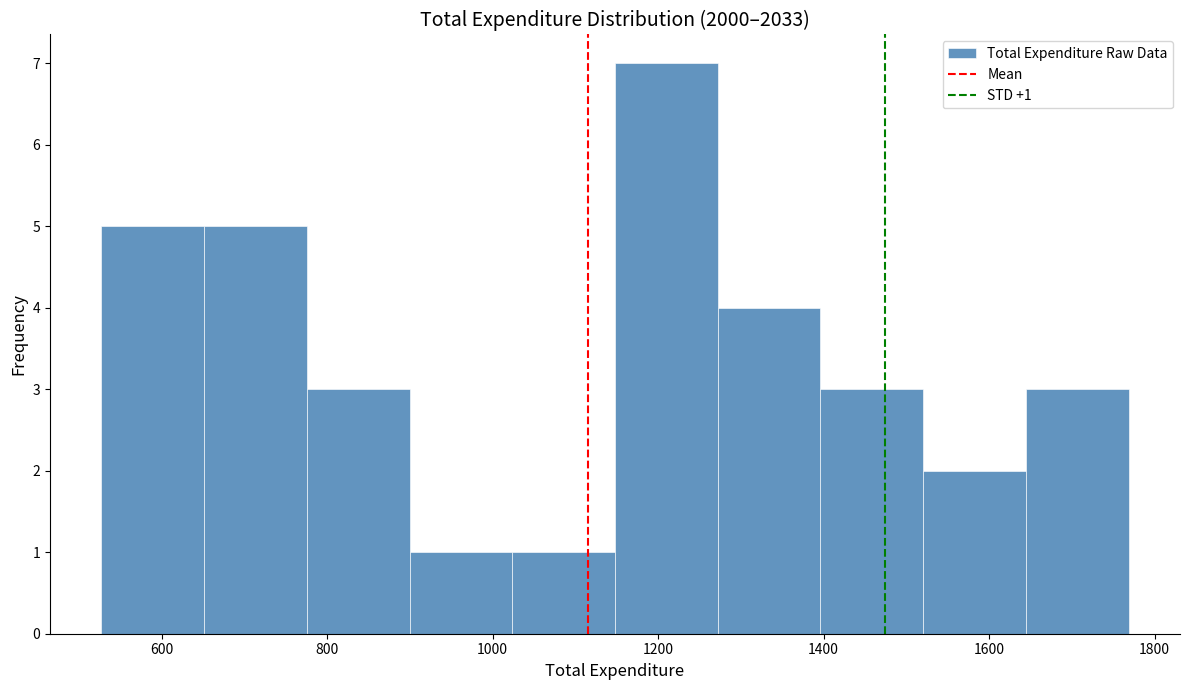

Over which range of the x-axis is the bar tallest?

1140 to 1280